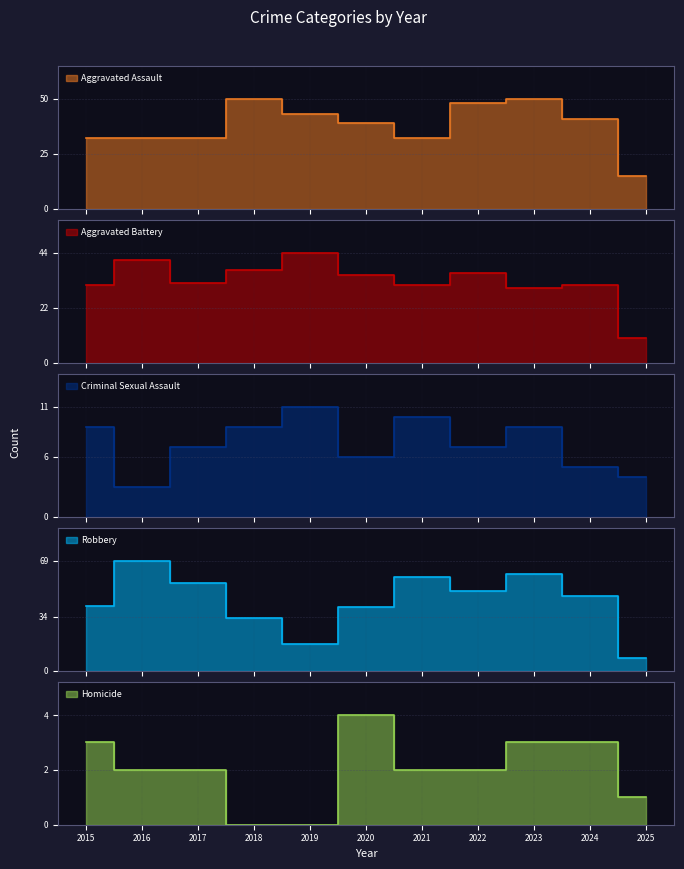

True or false: Aggravated Battery has more than 0 points higher than both neighbors.

True